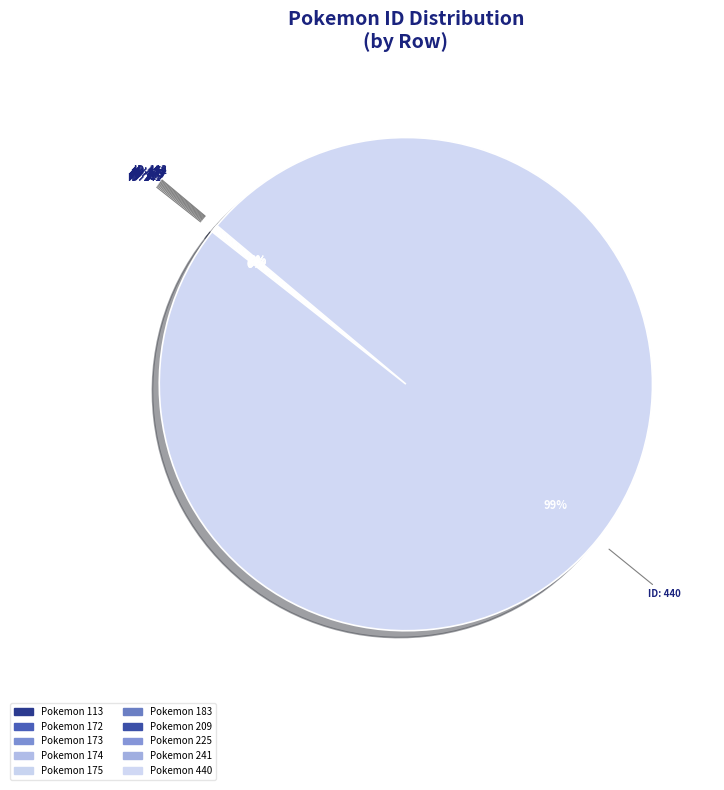

How many segments does this pie chart have?

10